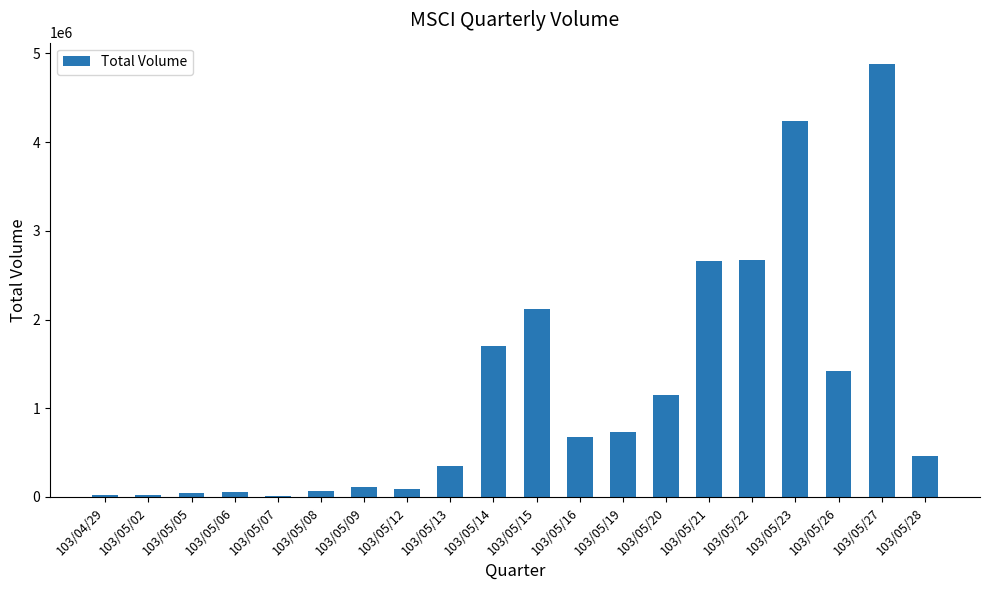

Count the number of data series in this chart.

1